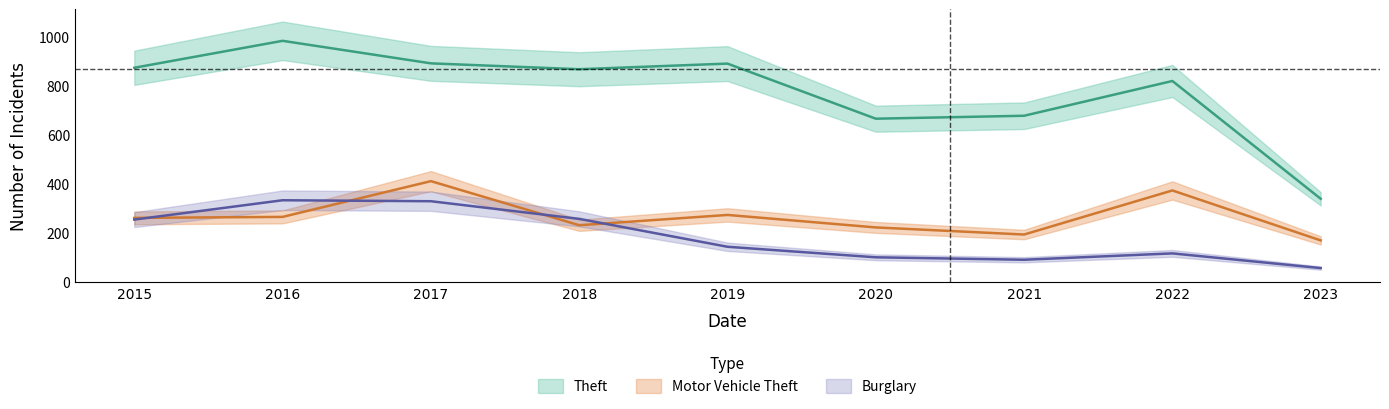

At 2018, list the series in order from smallest to largest.

Motor Vehicle Theft, Burglary, Theft